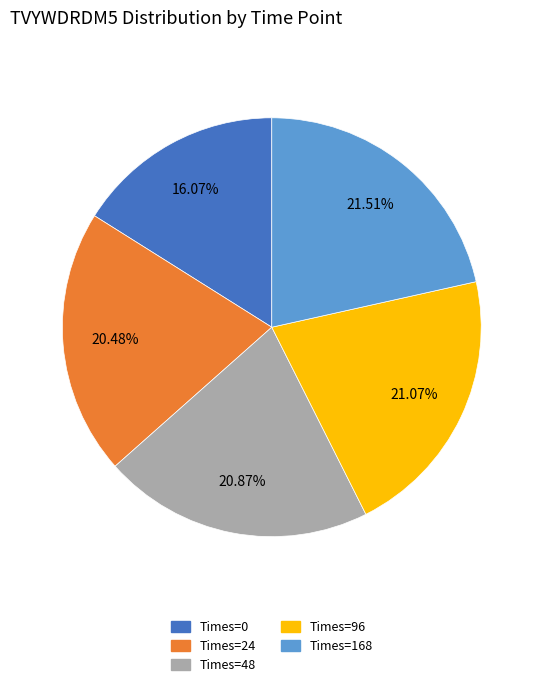

To the nearest percent, what is the combined percentage of Times=0 and Times=48?

37%